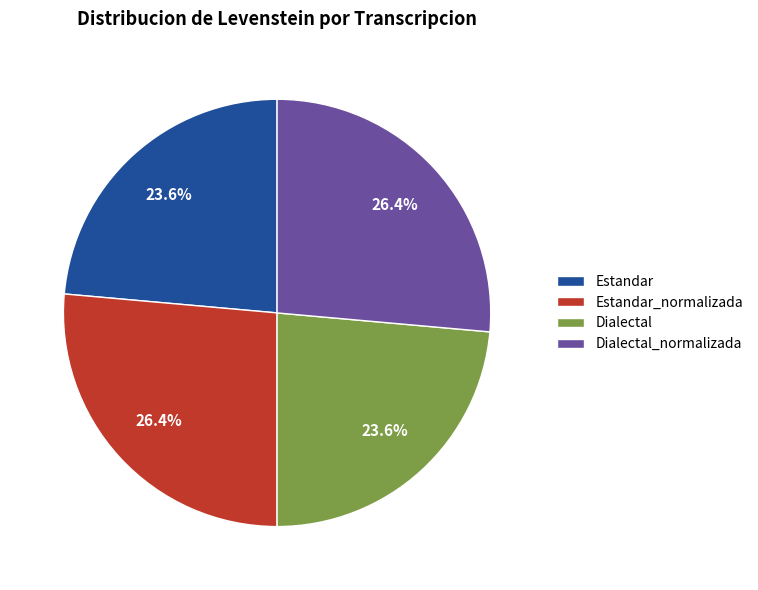

True or false: Estandar accounts for 24% of the total.

True